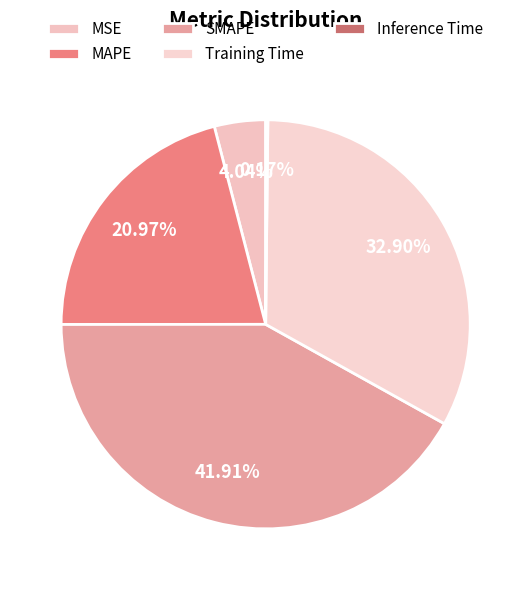

To the nearest percent, what portion does MSE represent?

4%